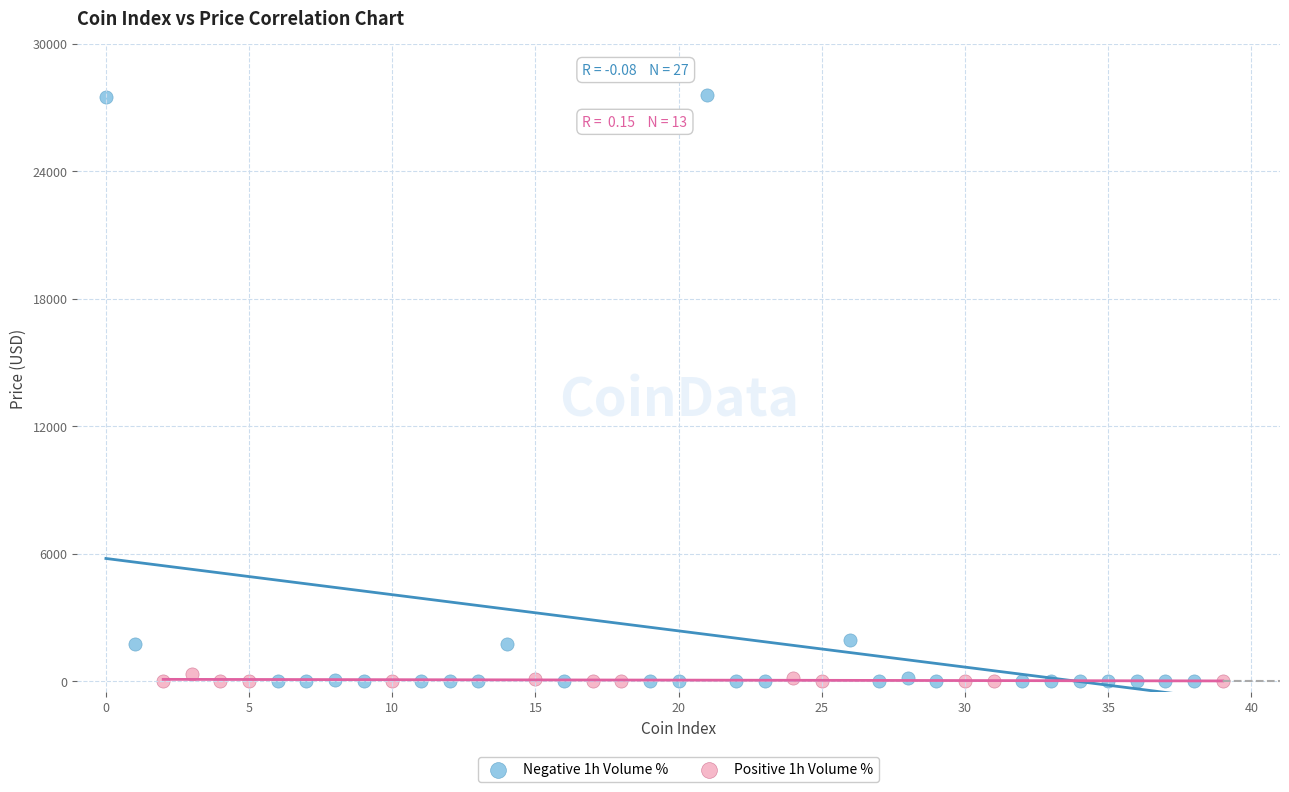

Which series has the widest spread of Y values?

Negative 1h Volume %